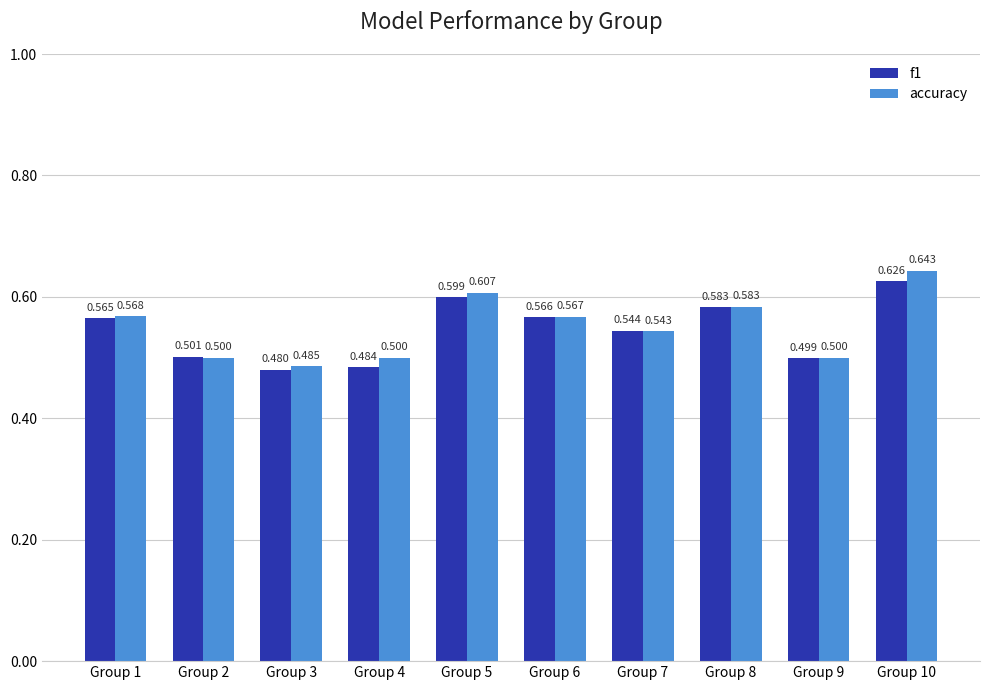

What is the total value across all series at Group 1?

1.1